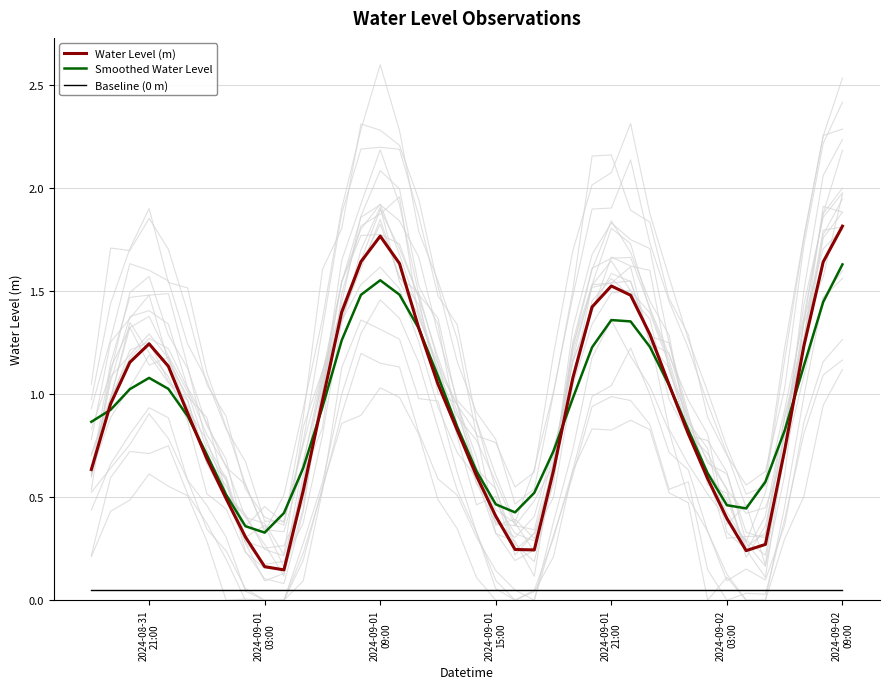

Reading left to right, what are all the values shown in this chart?

Water Level (m): 0.6	1.0	1.2	1.2	1.1	0.9	0.7	0.5	0.3	0.2	0.1	0.5	1.0	1.4	1.6	1.8	1.6	1.3	1.0	0.8	0.6	0.4	0.2	0.2	0.6	1.1	1.4	1.5	1.5	1.3	1.0	0.8	0.6	0.4	0.2	0.3	0.7	1.2	1.6	1.8
Smoothed Water Level: 0.9	0.9	1.0	1.1	1.0	0.9	0.7	0.5	0.4	0.3	0.4	0.6	0.9	1.3	1.5	1.6	1.5	1.3	1.1	0.8	0.6	0.5	0.4	0.5	0.7	1.0	1.2	1.4	1.4	1.2	1.0	0.8	0.6	0.5	0.4	0.6	0.8	1.1	1.4	1.6
Baseline (0 m): 0.1	0.1	0.1	0.1	0.1	0.1	0.1	0.1	0.1	0.1	0.1	0.1	0.1	0.1	0.1	0.1	0.1	0.1	0.1	0.1	0.1	0.1	0.1	0.1	0.1	0.1	0.1	0.1	0.1	0.1	0.1	0.1	0.1	0.1	0.1	0.1	0.1	0.1	0.1	0.1